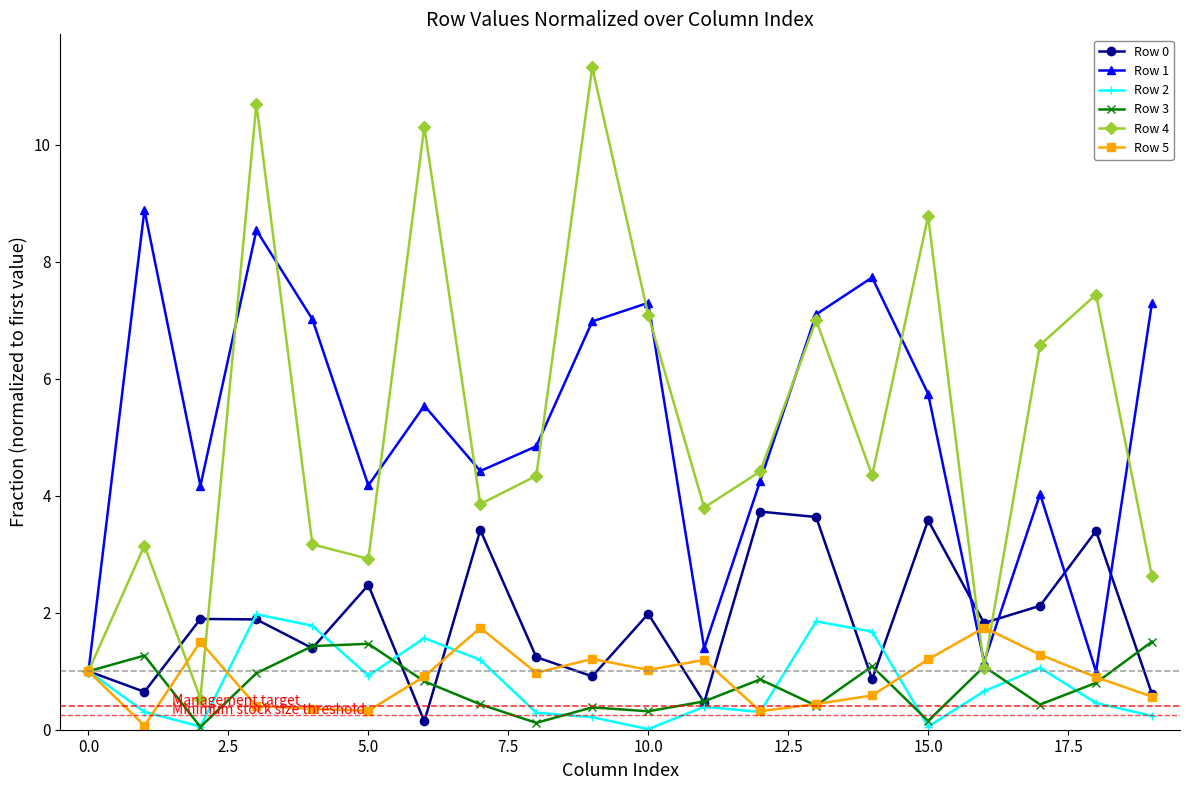

How many data points does each series have?

20